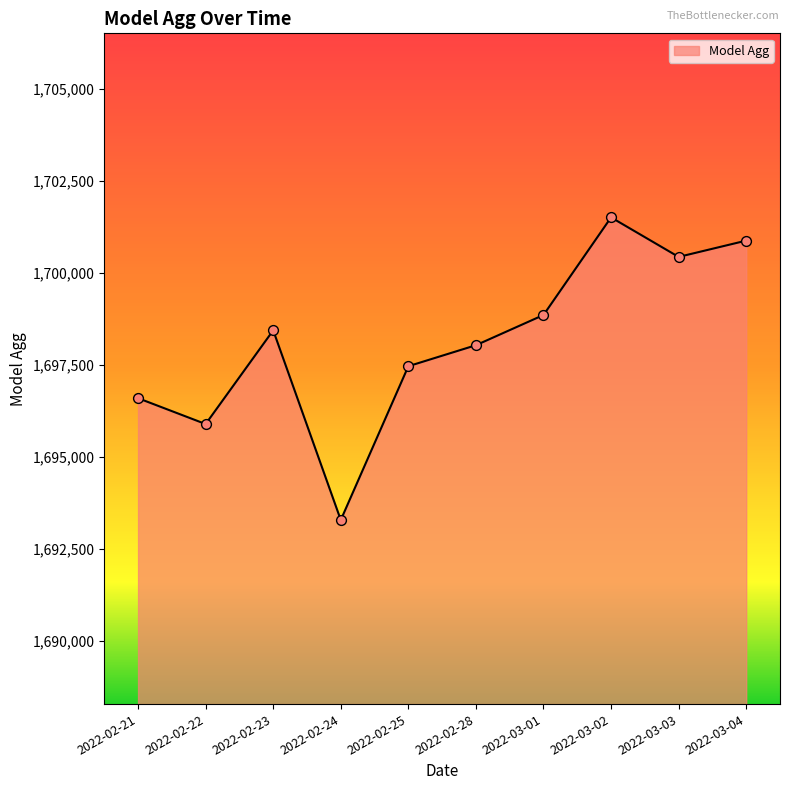

Between 2022-02-28 and 2022-03-02, which is larger?

2022-03-02